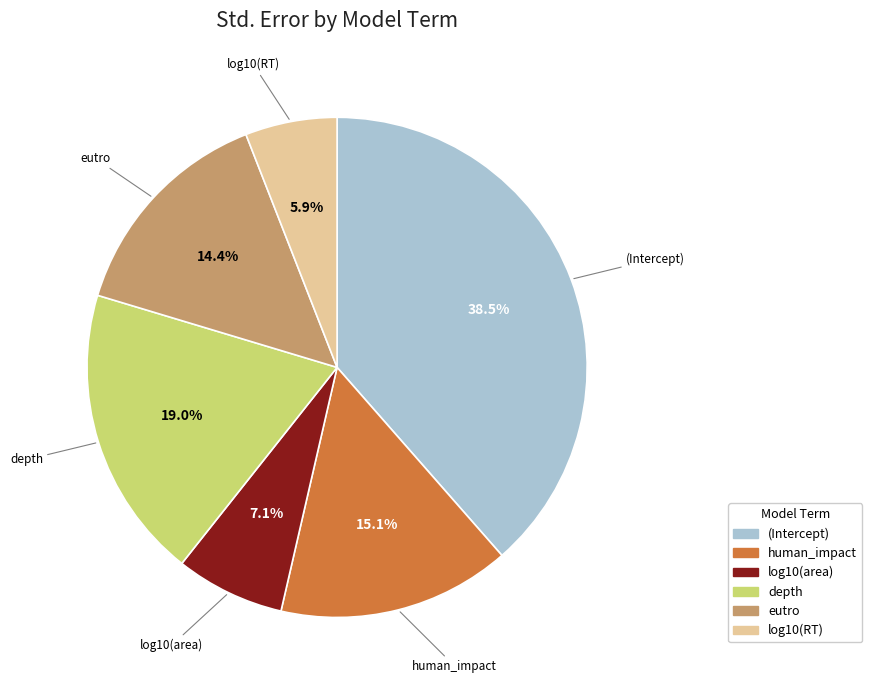

To the nearest percent, what portion does depth represent?

19%